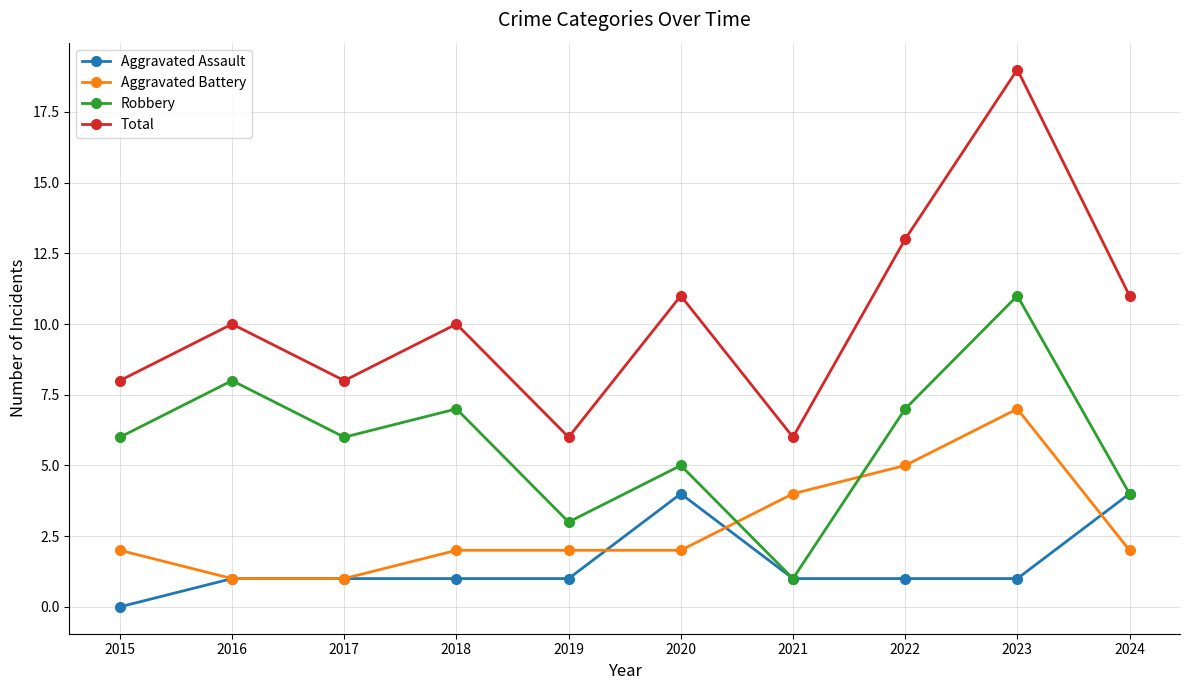

True or false: Aggravated Assault has more than 0 points higher than both neighbors.

True